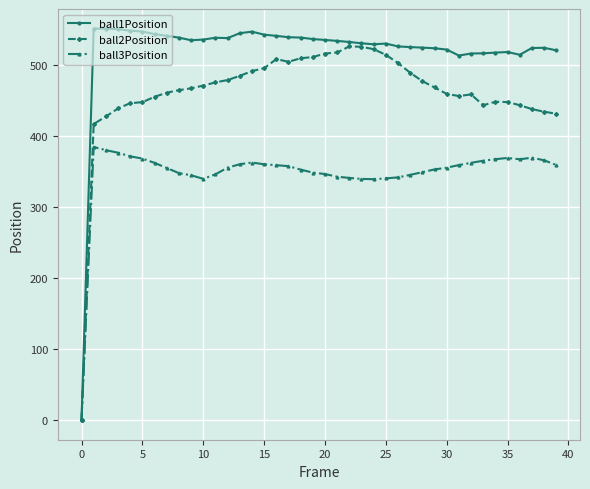

Rank the series by their average value, from highest to lowest.

ball1Position, ball2Position, ball3Position